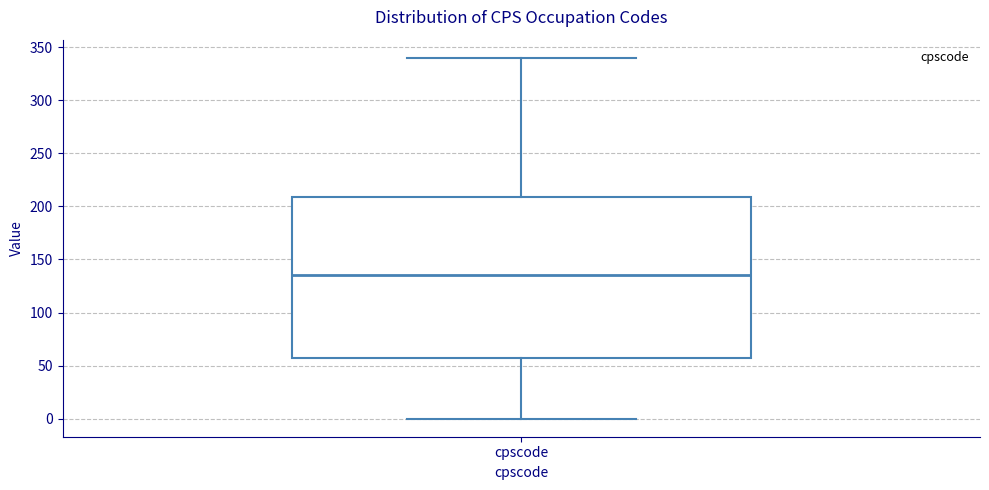

Where does the median line of the box for cpscode sit on the y-axis? The values are not printed on the chart, so give them approximately, as read against the axis.

135